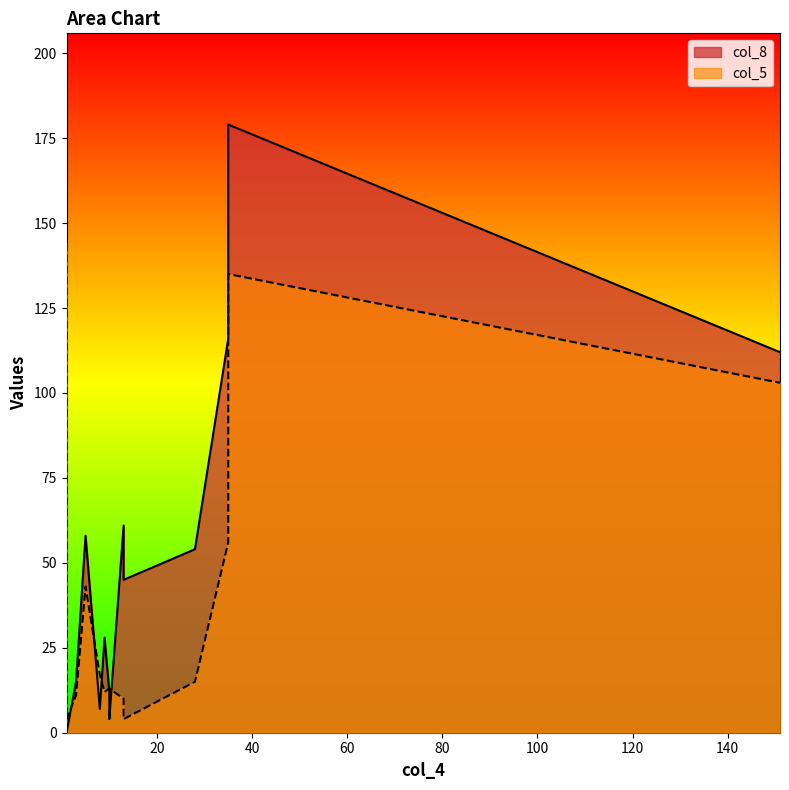

How many interior local valleys does the col_5 series have?

3